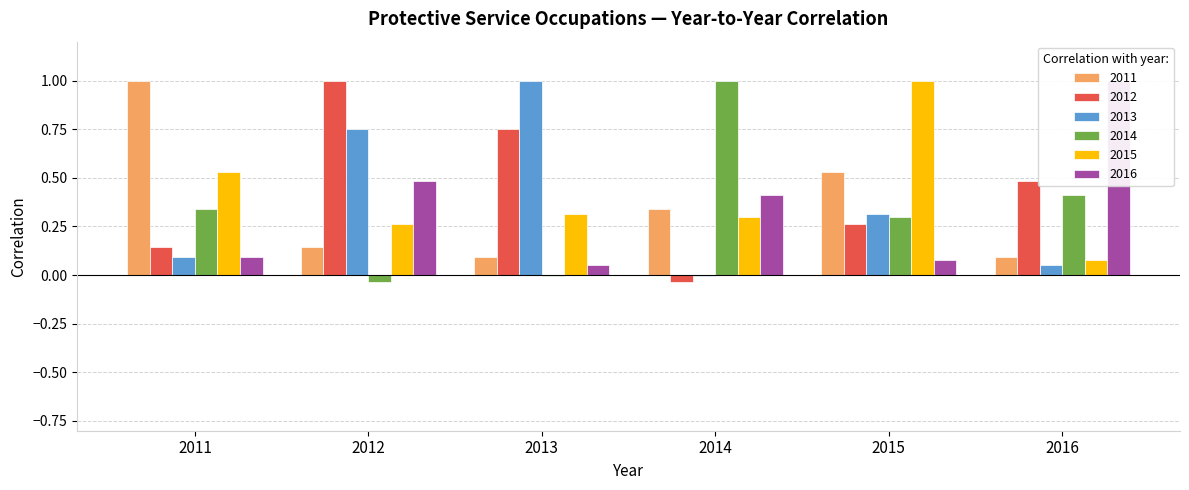

Which category has the highest value across all series?

2011